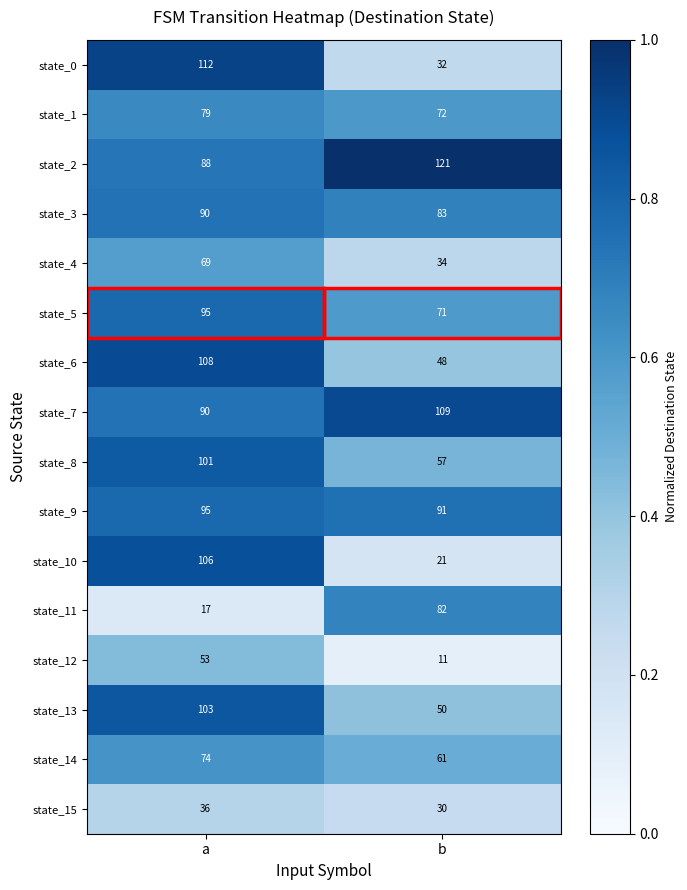

Rank the categories by state_0 value from lowest to highest.

b, a